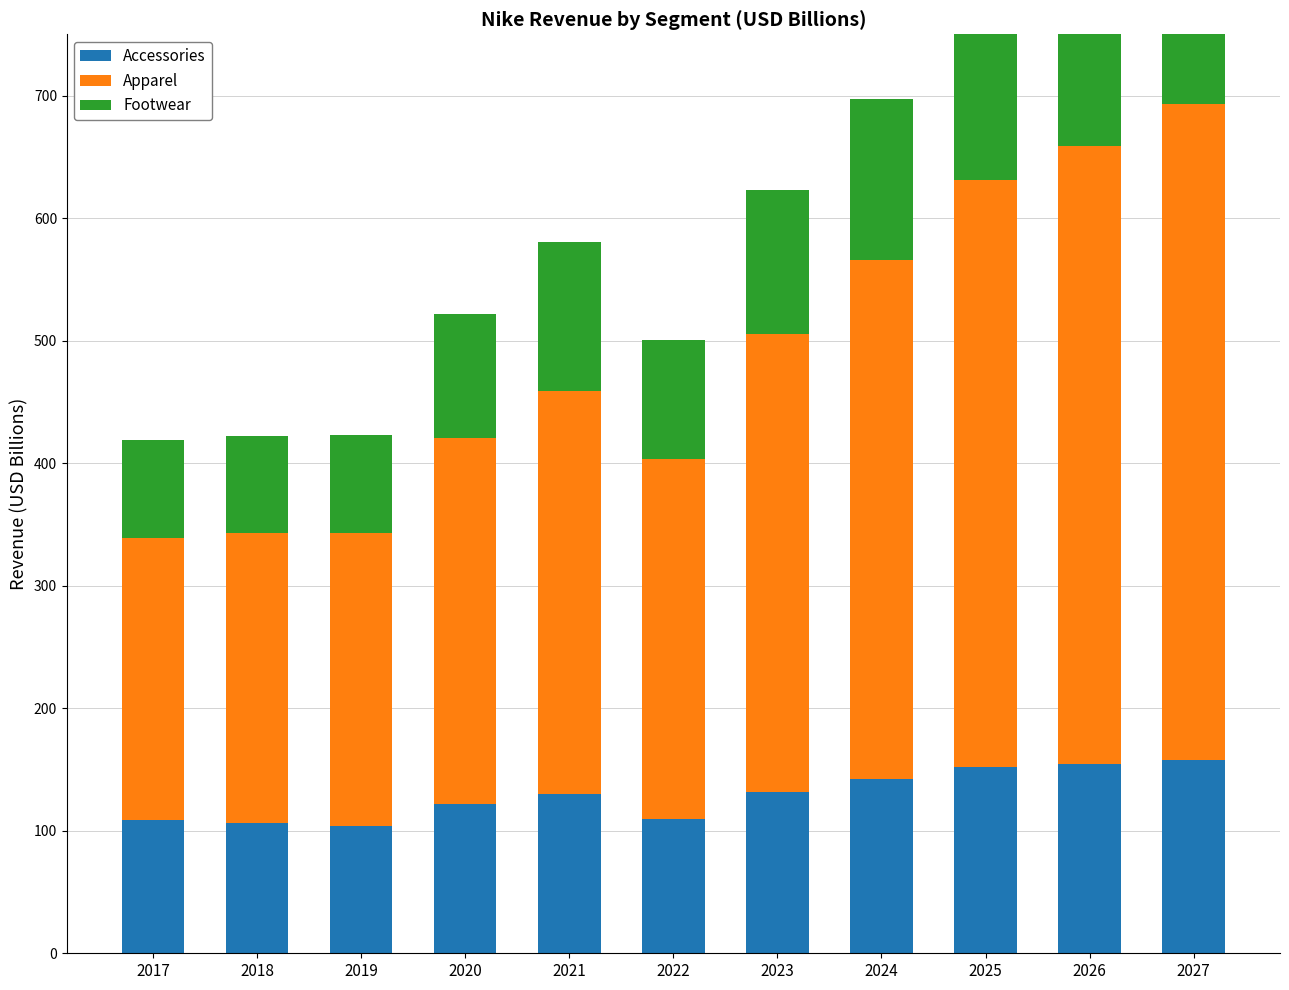

At which label does Apparel first exceed 328?

2021